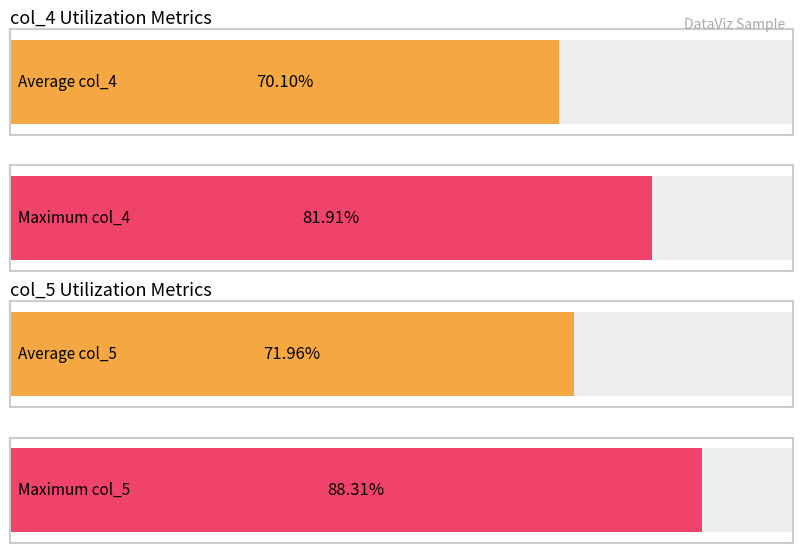

Is the value of col_4 at 3 greater than the value of col_5 at 3?

No